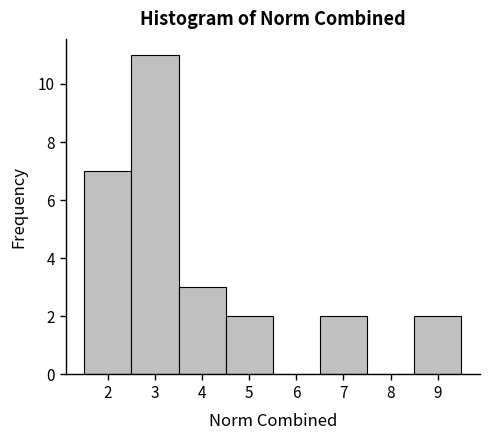

Reading left to right, transcribe this chart: for each bar, give the range it covers on the x-axis and its height. The values are not printed on the chart, so give them approximately, as read against the axis.

1.5 to 2.5: 7
2.5 to 3.5: 11
3.5 to 4.5: 3
4.5 to 5.5: 2
5.5 to 6.5: 0
6.5 to 7.5: 2
7.5 to 8.5: 0
8.5 to 9.5: 2